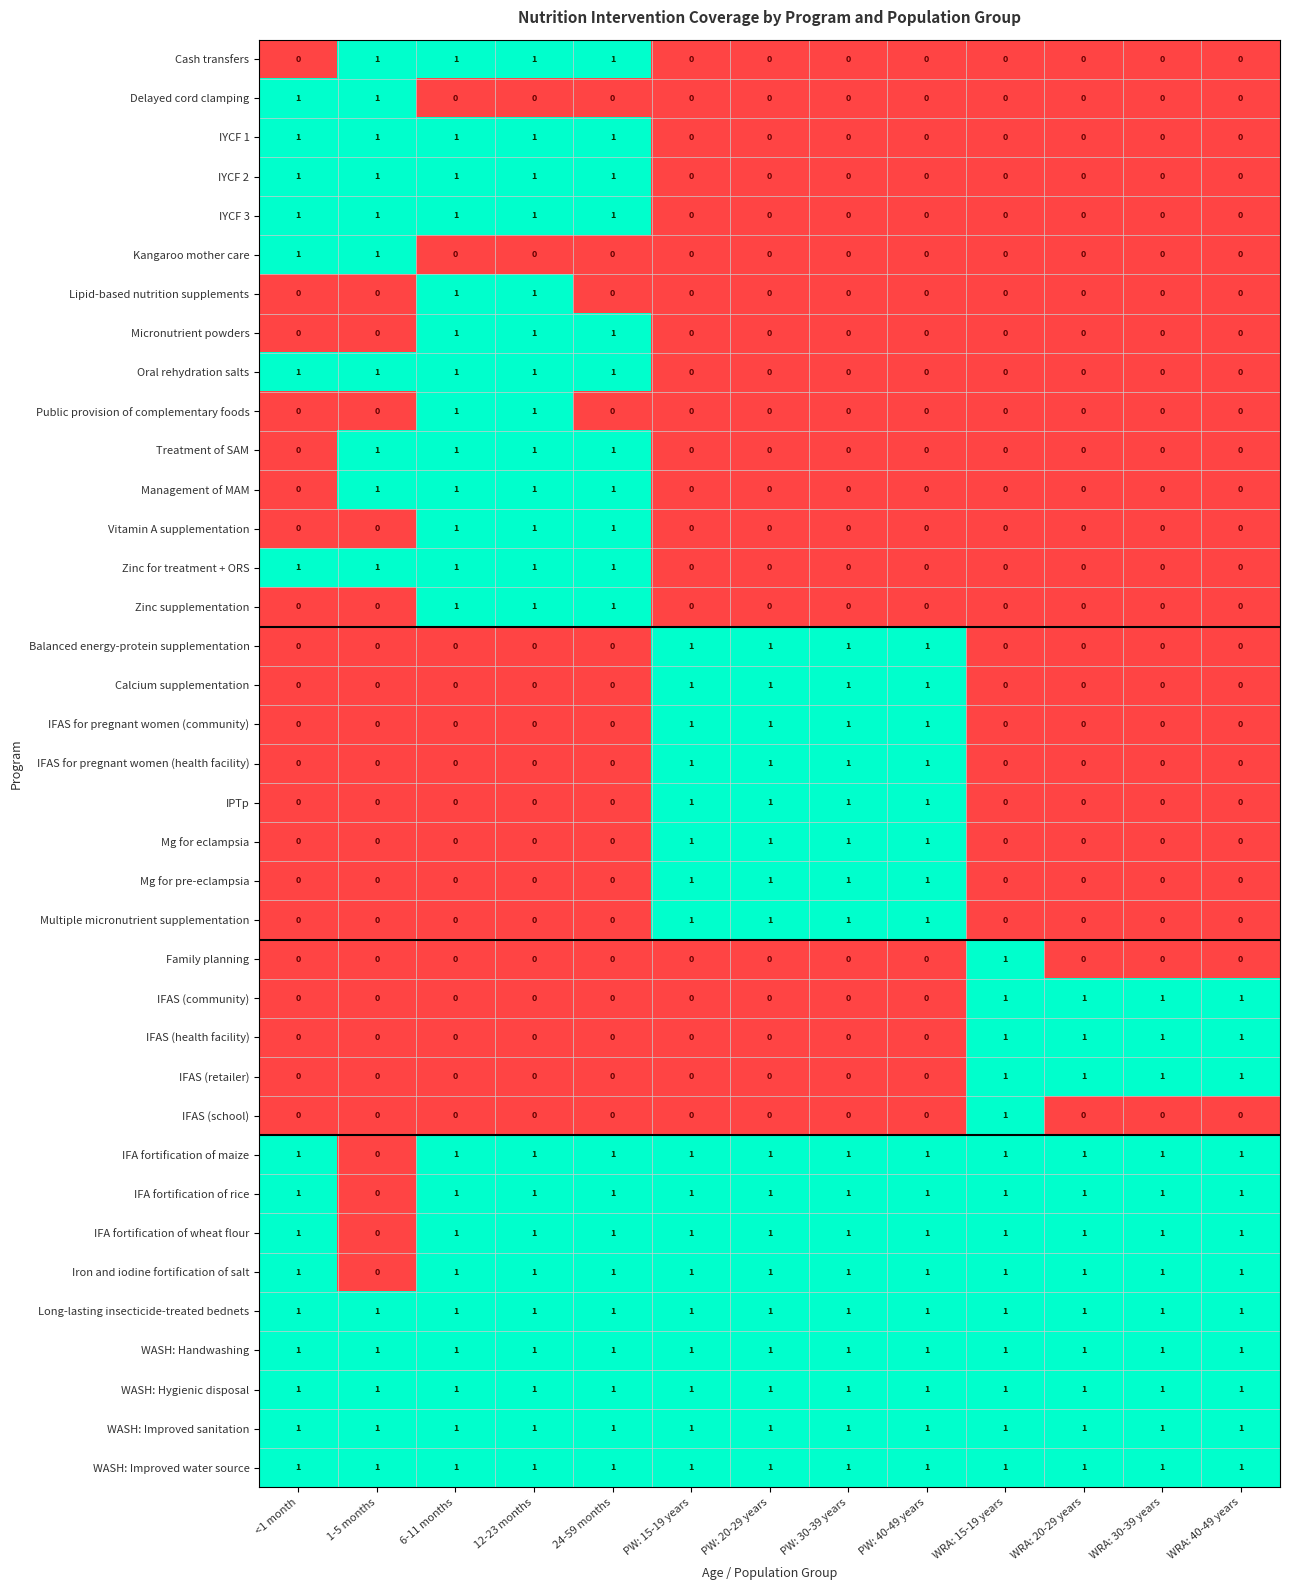

What is the sum of all IPTp values?

4